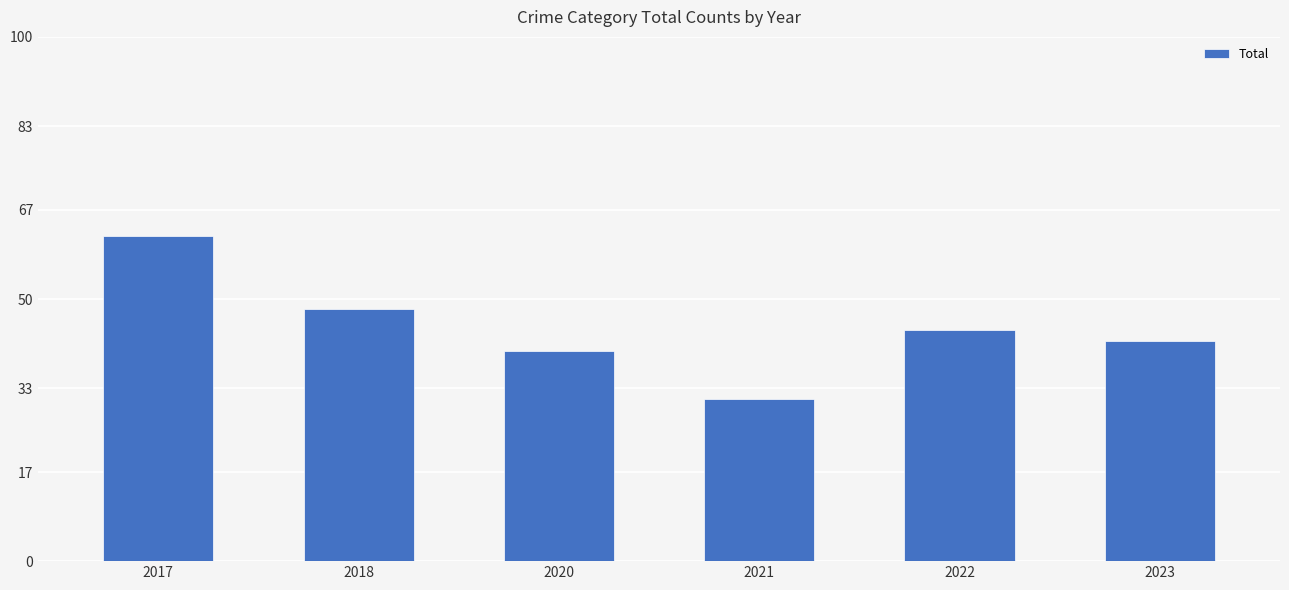

Which label corresponds to the smallest value in the chart?

2021